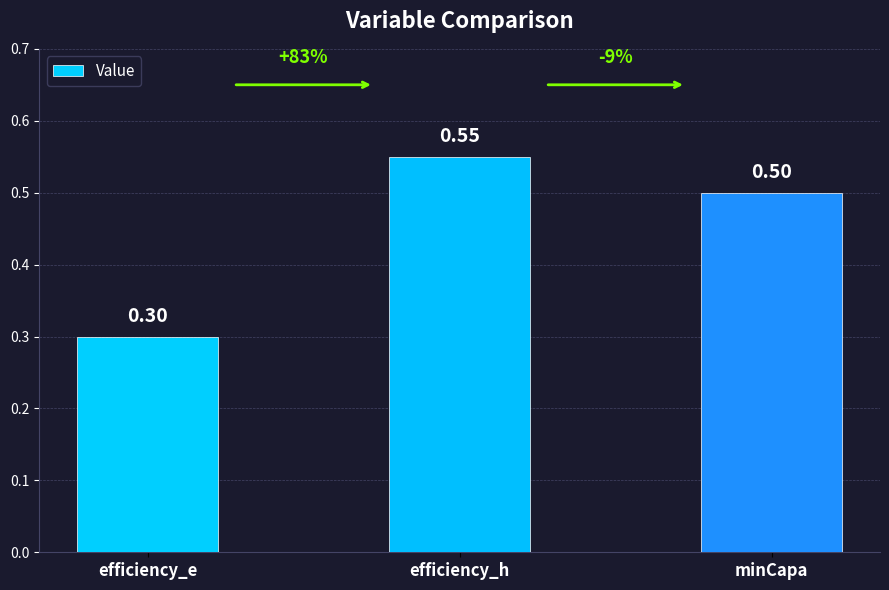

What is the sum of the values at minCapa and efficiency_e?

0.8